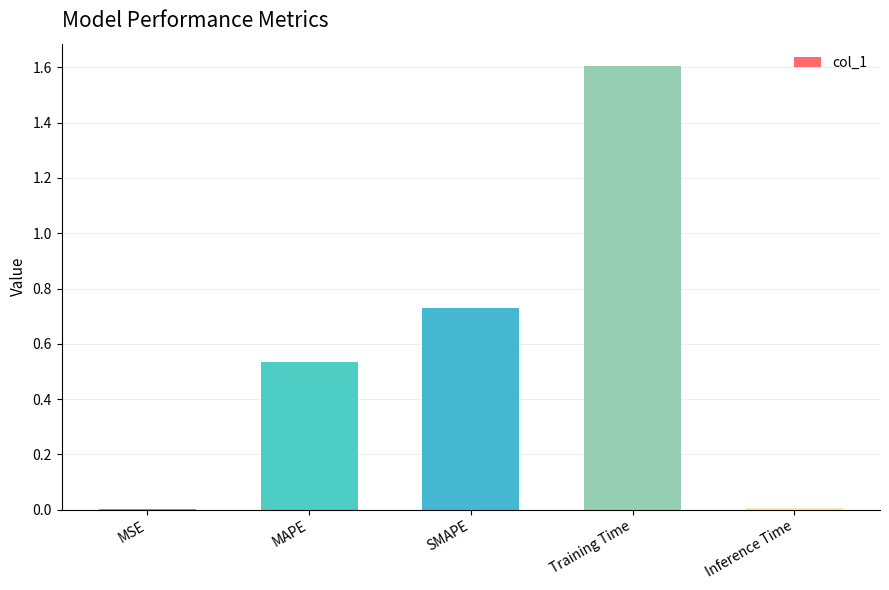

At which category does the chart reach its peak across all series?

Training Time